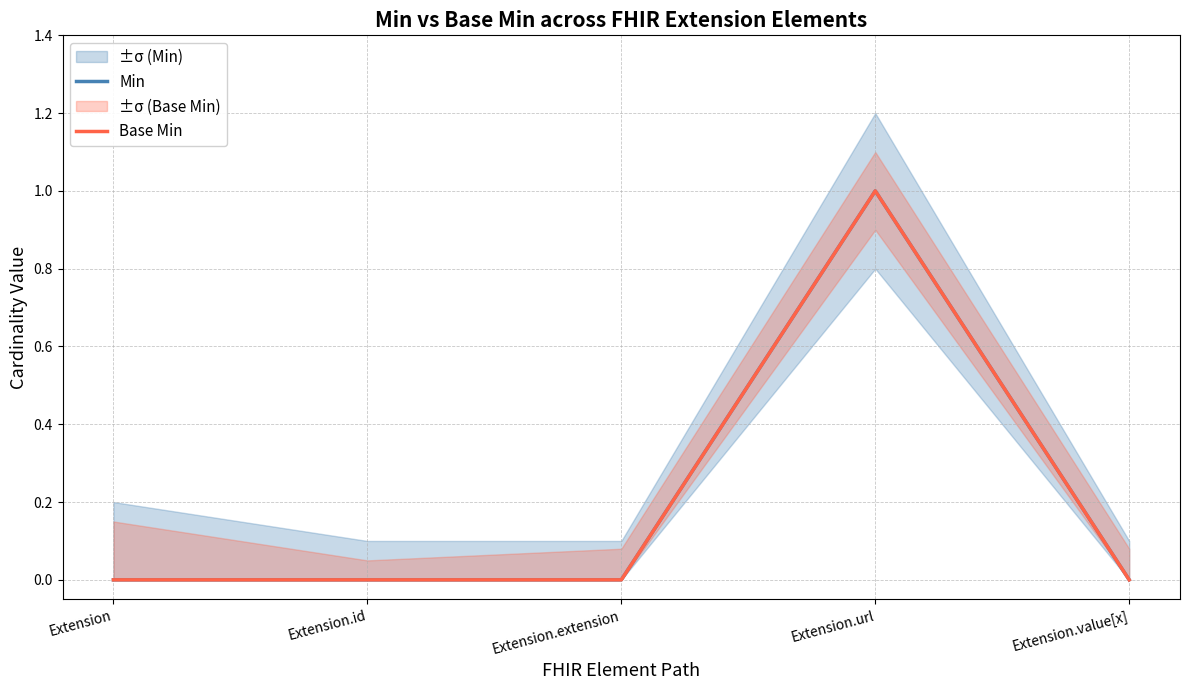

The value of Min at Extension is 0. True or false?

True